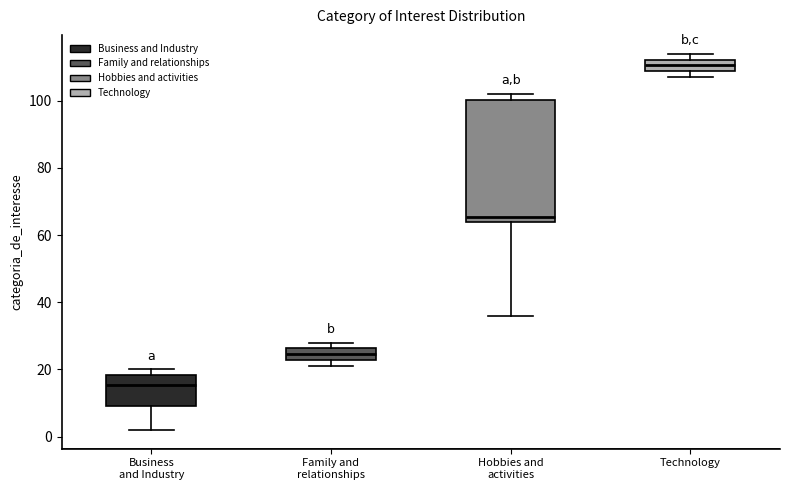

Reading left to right, transcribe this box plot: for each box, give where its median line is, the range the box spans, and where its two whiskers end, as read against the y-axis. The values are not printed on the chart, so give them approximately, as read against the axis.

Business and Industry: median 16, box 10 to 18, whiskers 2 to 20
Family and relationships: median 24, box 22 to 26, whiskers 22 (just below the box's lower edge) to 28
Hobbies and activities: median 66, box 64 to 100, whiskers 36 to 102
Technology: median 110, box 108 to 112, whiskers 108 (just below the box's lower edge) to 114